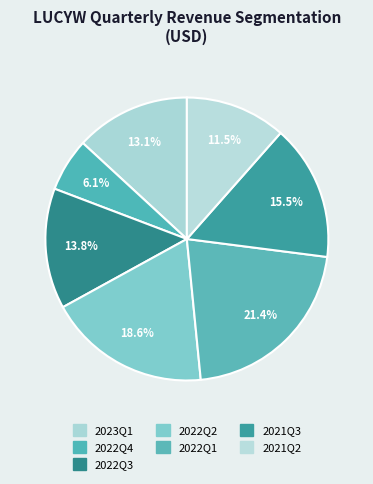

The 2023Q1 slice represents 13% of the pie. True or false?

True